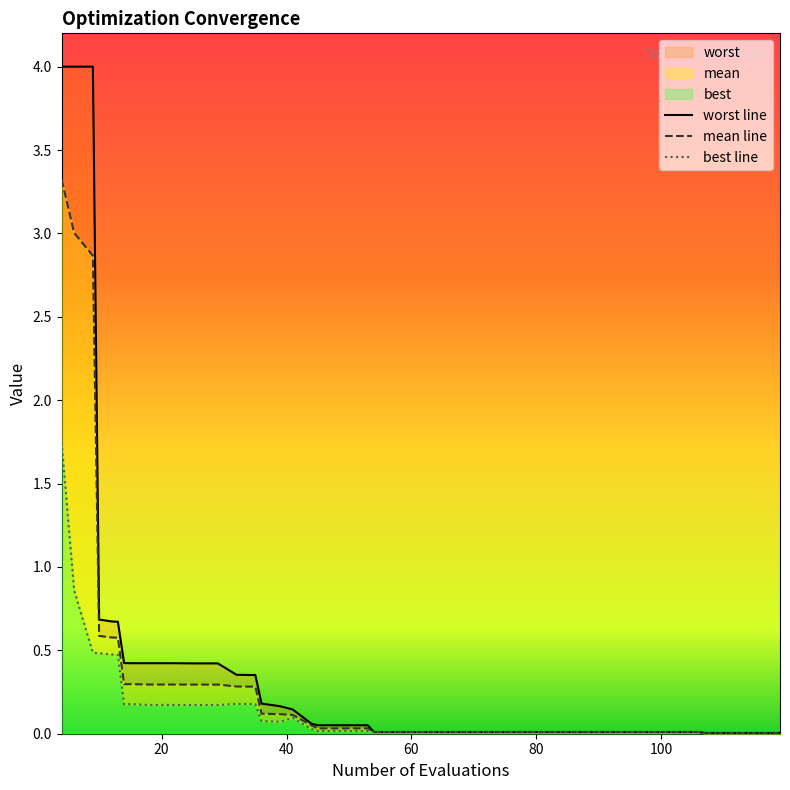

How many lines are shown in the chart?

3